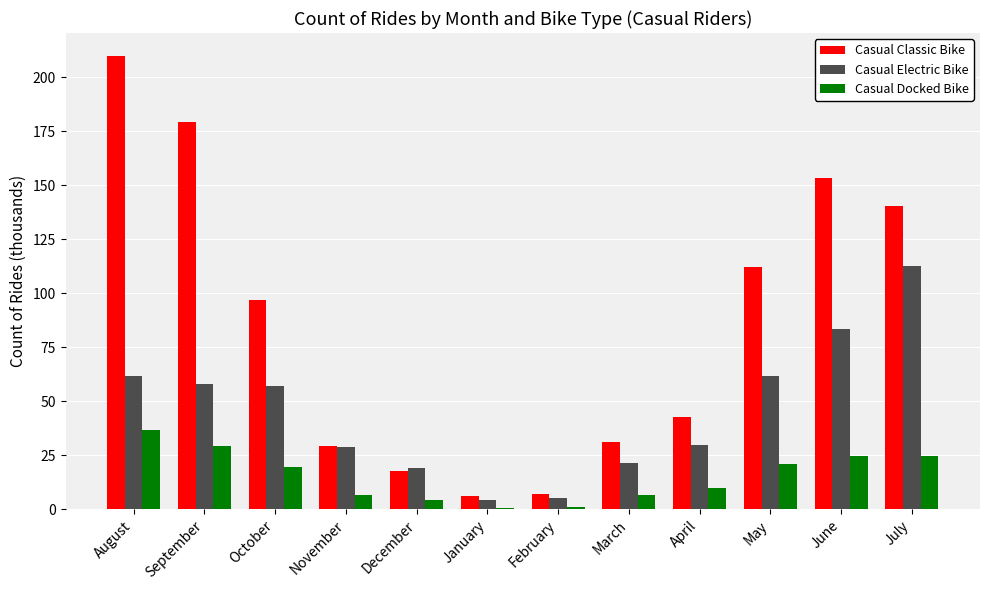

What is the value of the Casual Classic Bike bar at the 8th from the left?

31.2